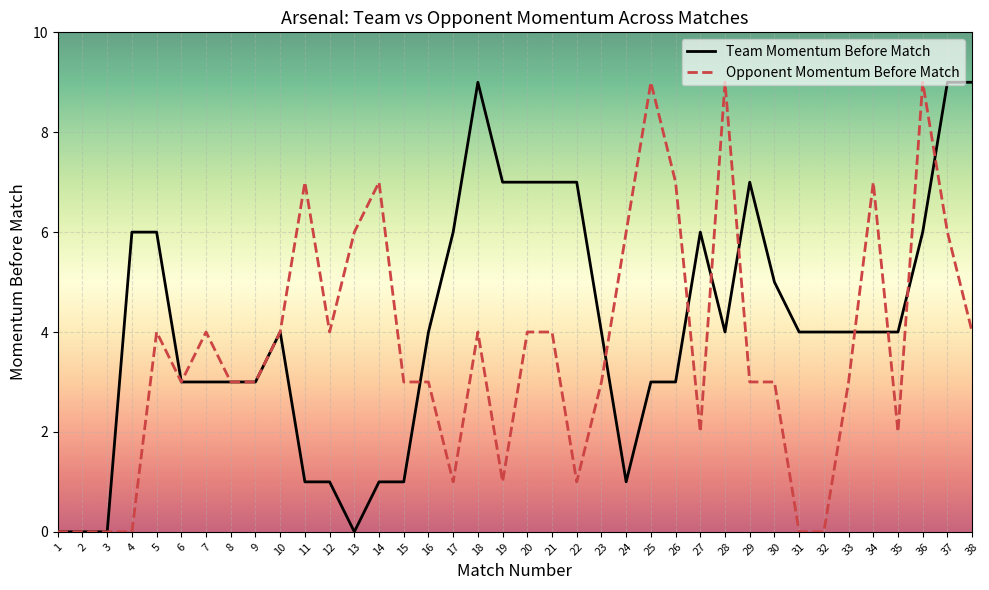

At how many categories does at least one series exceed 8?

6